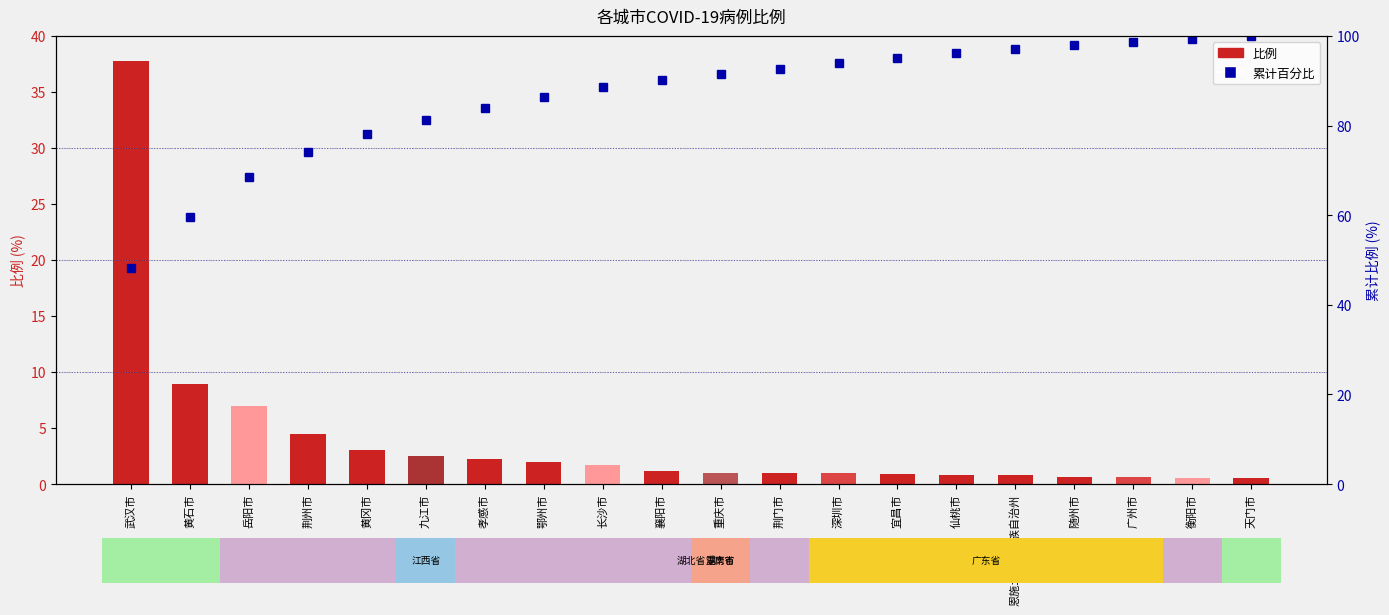

What is the label of the 2nd bar from the left?

黄石市